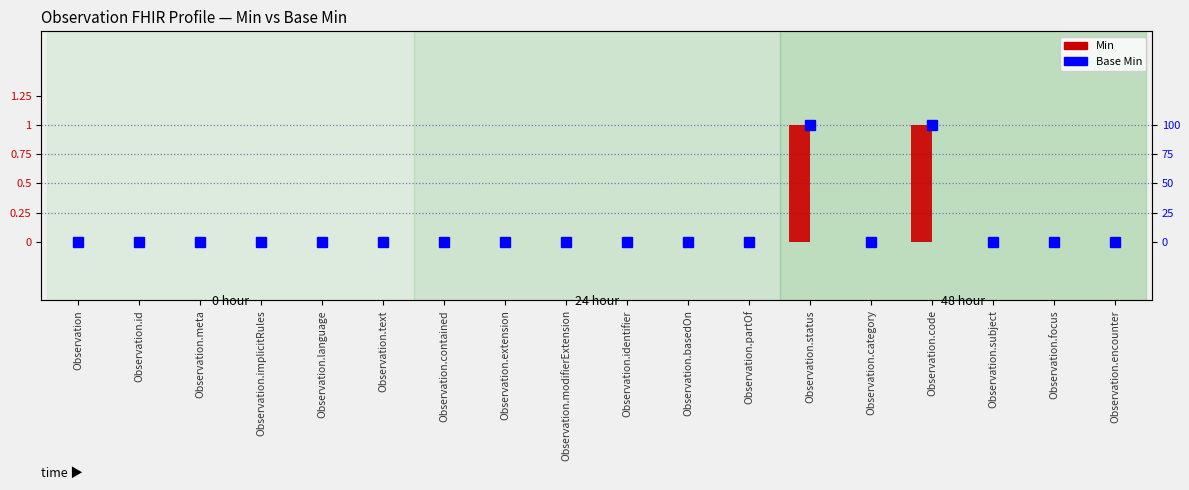

What are all the series names shown in the legend?

Min, Base Min